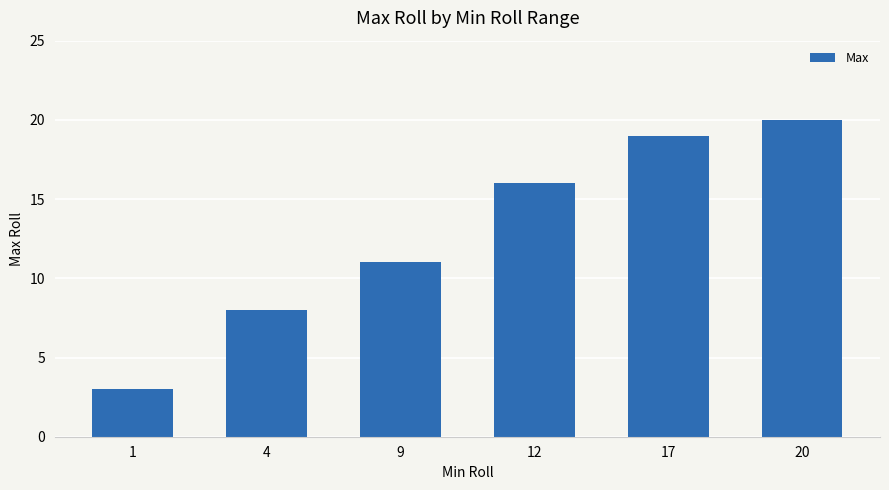

What is the difference between the maximum and minimum values?

17